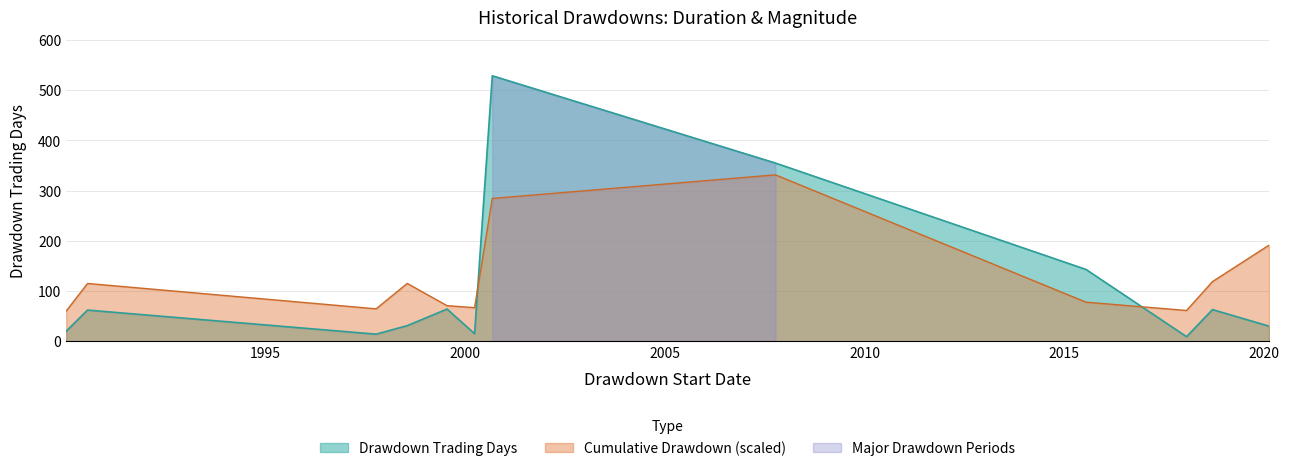

Between 1997-10-08 and 2020-02-19, which is larger?

2020-02-19